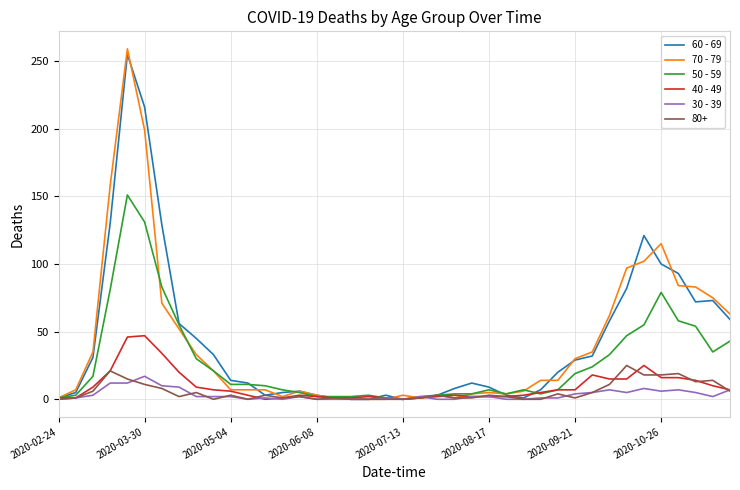

What is the greatest value displayed?

259